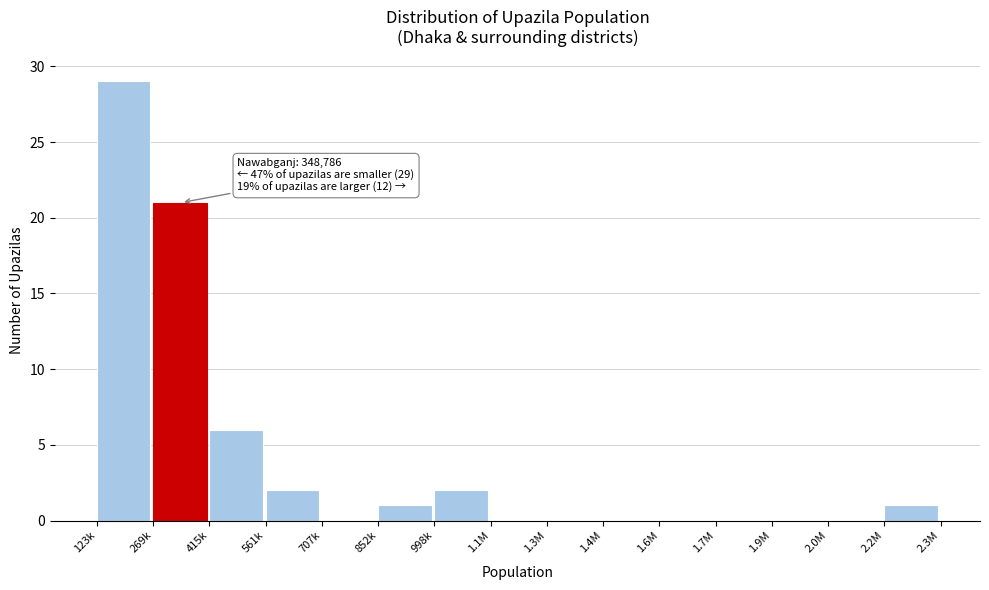

Reading right to left, what are all the values shown in this chart?

2.2M=1	2.0M=0	1.9M=0	1.7M=0	1.6M=0	1.4M=0	1.3M=0	1.1M=0	998k=2	852k=1	707k=0	561k=2	415k=6	269k=21	123k=29